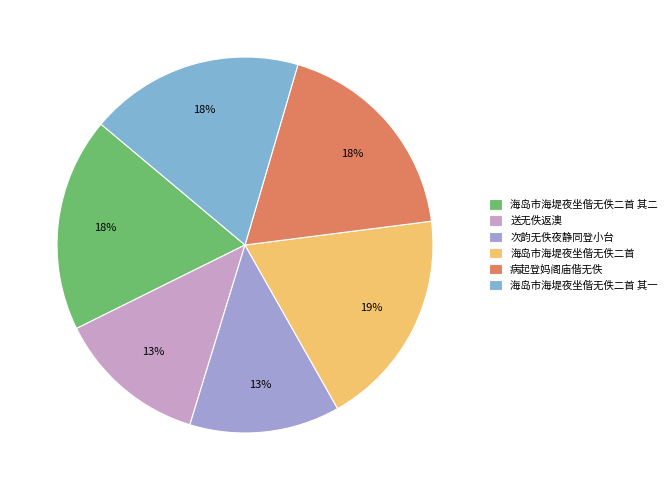

Does 次韵无佚夜静同登小台 account for over 50% of the chart?

No